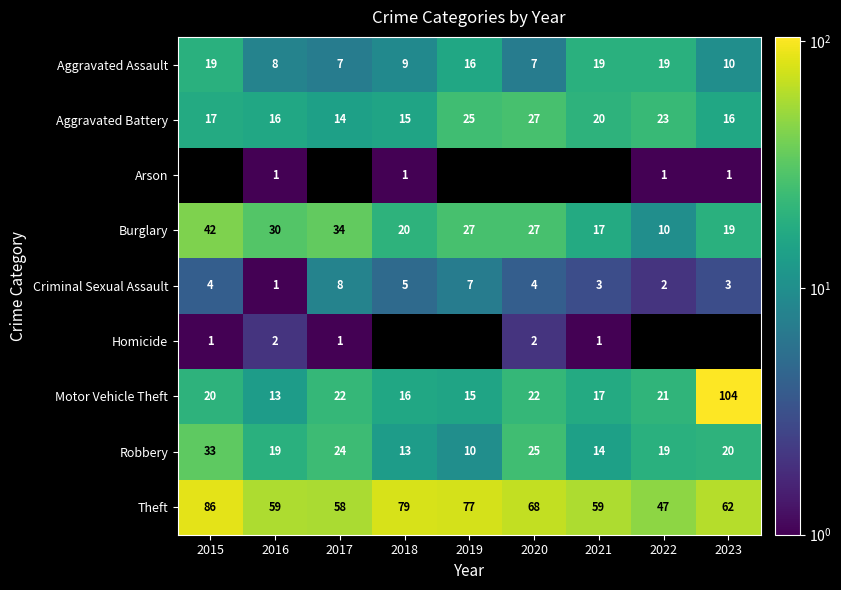

At which label does Aggravated Assault first exceed 10?

2015